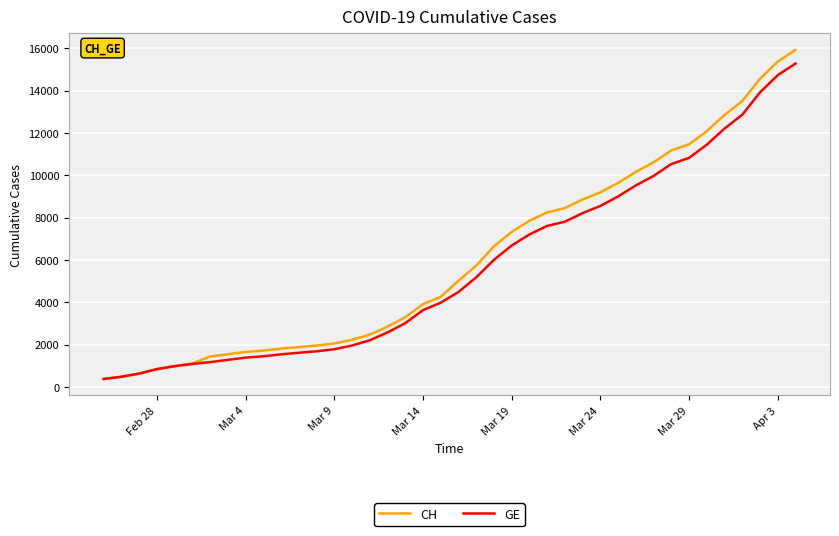

Which series has the widest spread of values?

CH